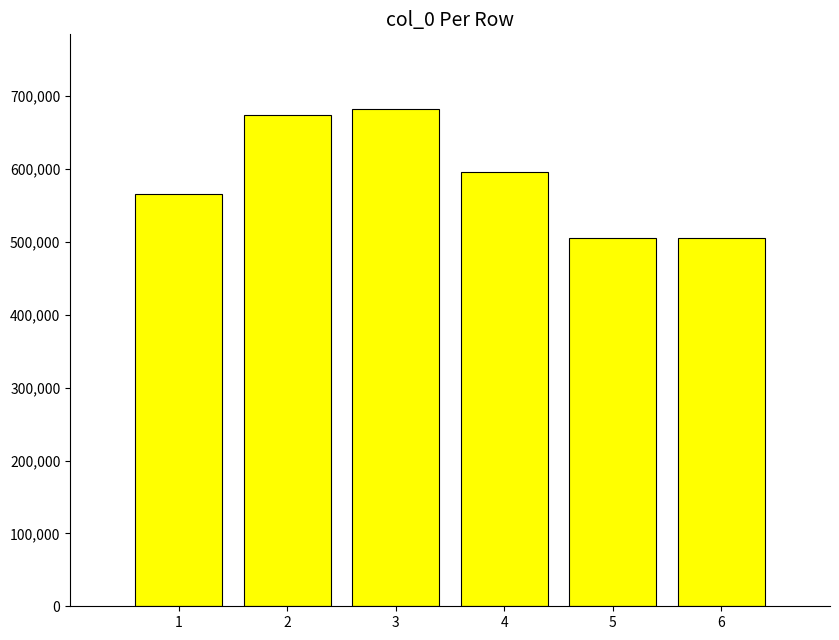

What is the approximate value at 1, to the nearest 50?

565800